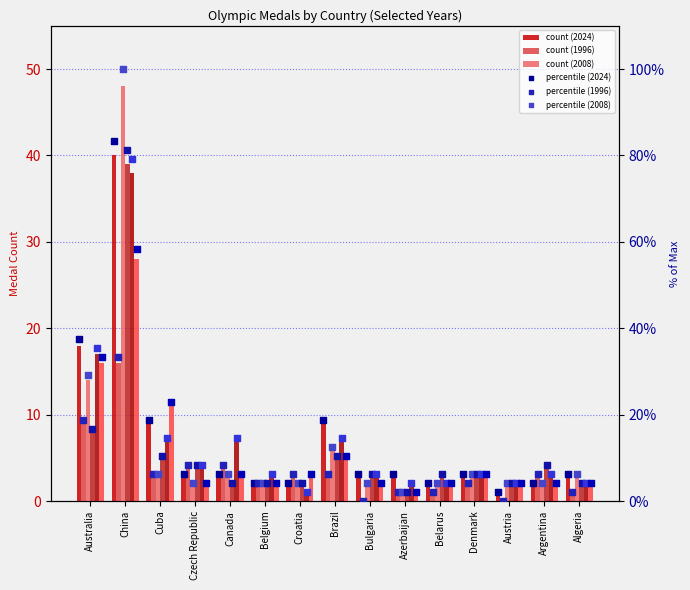

What is the total value across all series at Algeria?

13